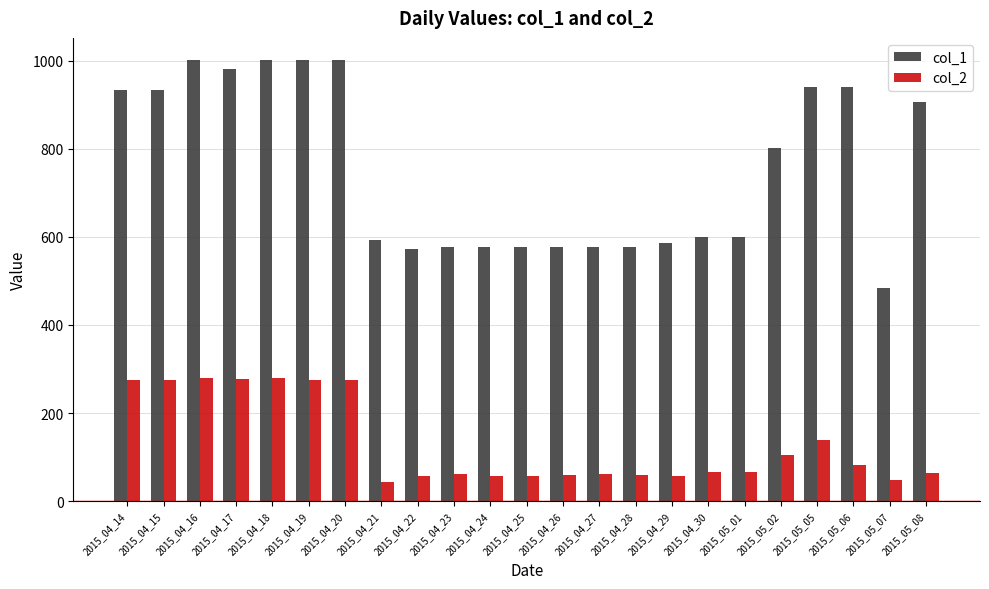

What is the average value of the col_1 series?

754